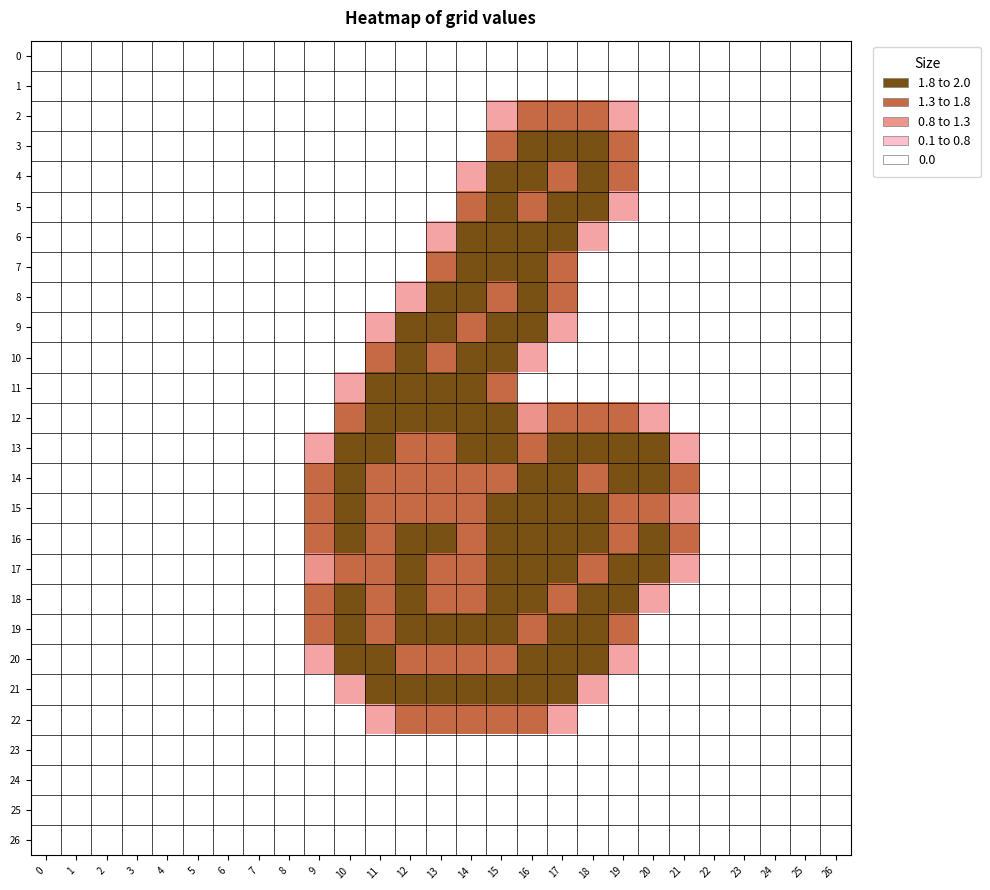

What is the maximum value shown in the chart?

2.0